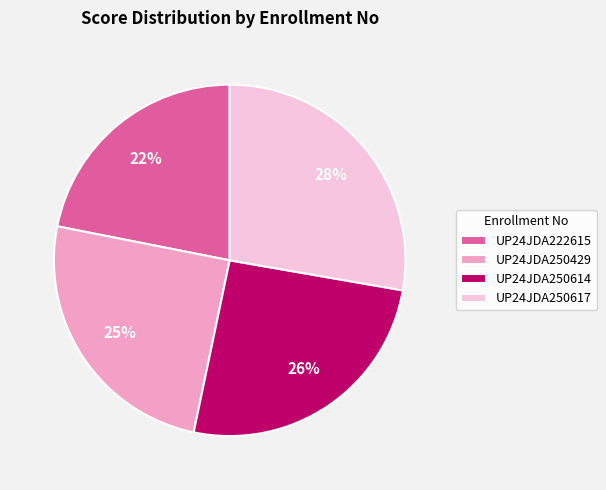

Which has a higher value, UP24JDA250614 or UP24JDA250429?

UP24JDA250614